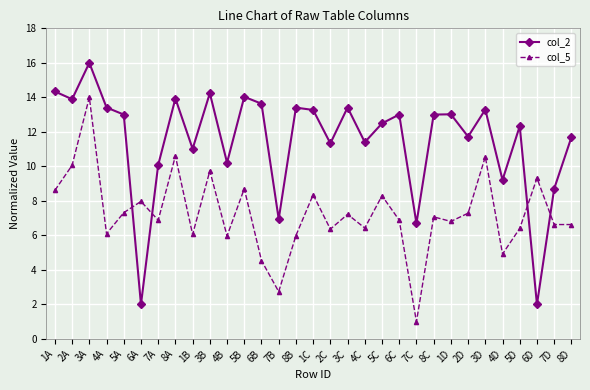

Between 7A and 8B, which series saw the biggest shift?

col_2